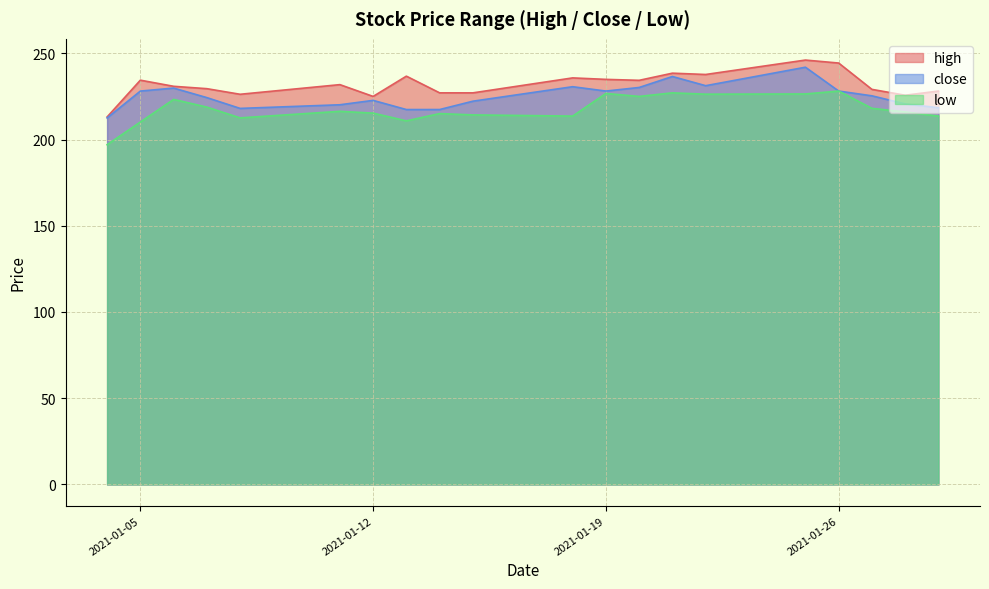

List the series in order of their overall mean, highest first.

high, close, low